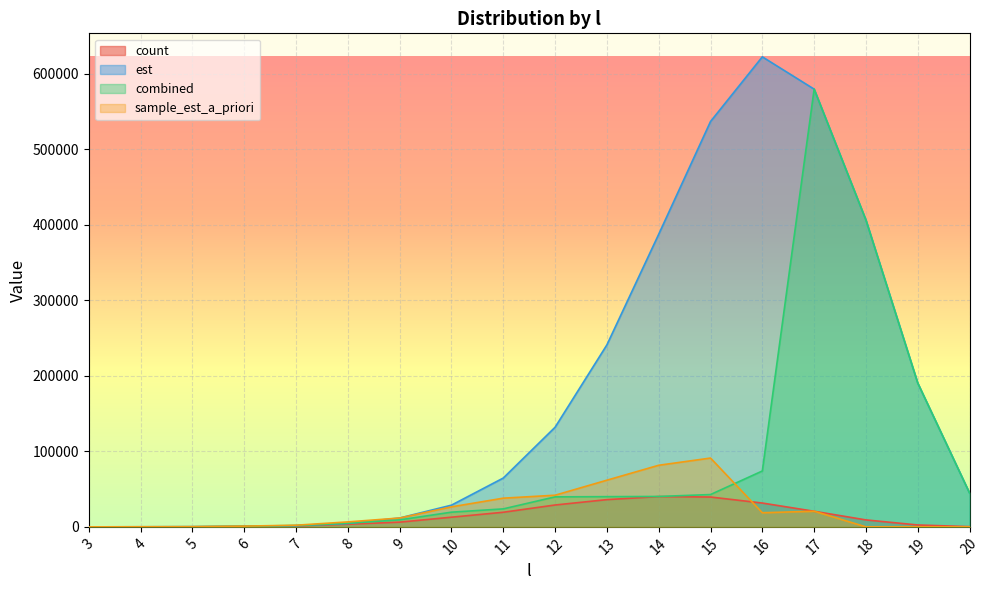

At which category does est reach its first local peak?

16